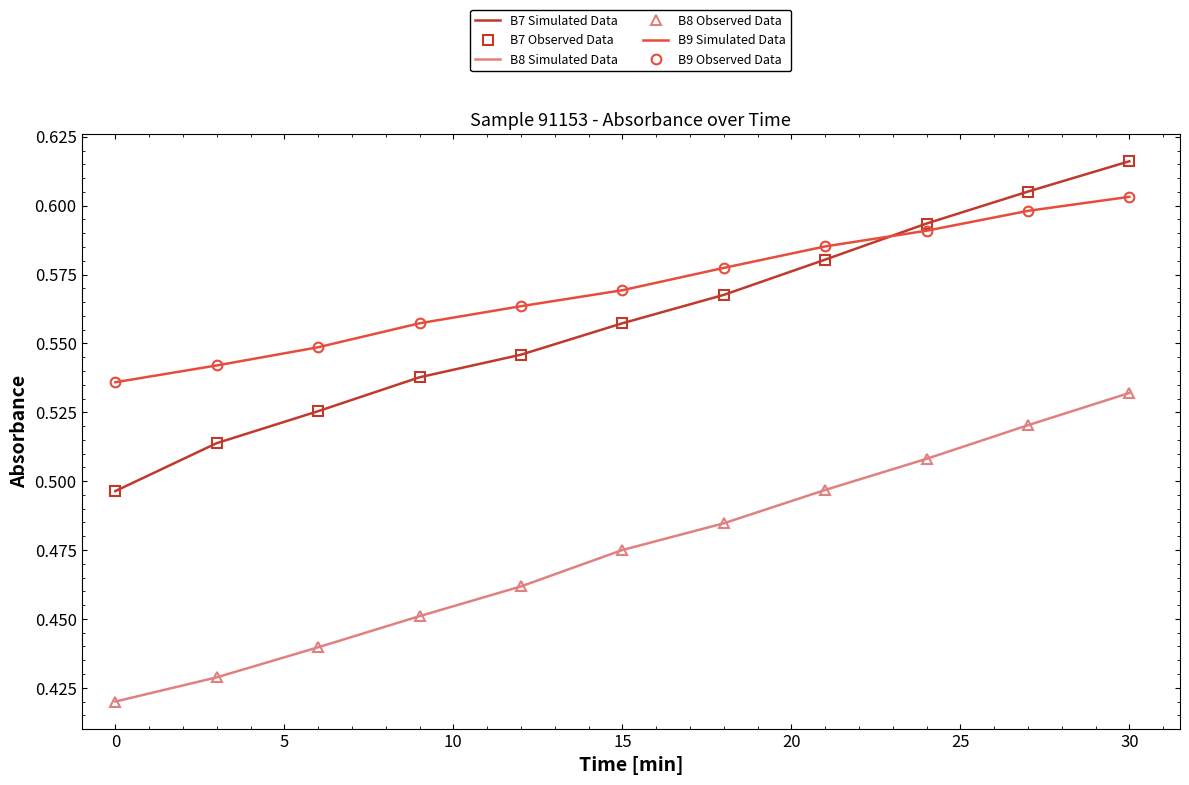

True or false: B7 Observed Data has more than 1 points higher than both neighbors.

False